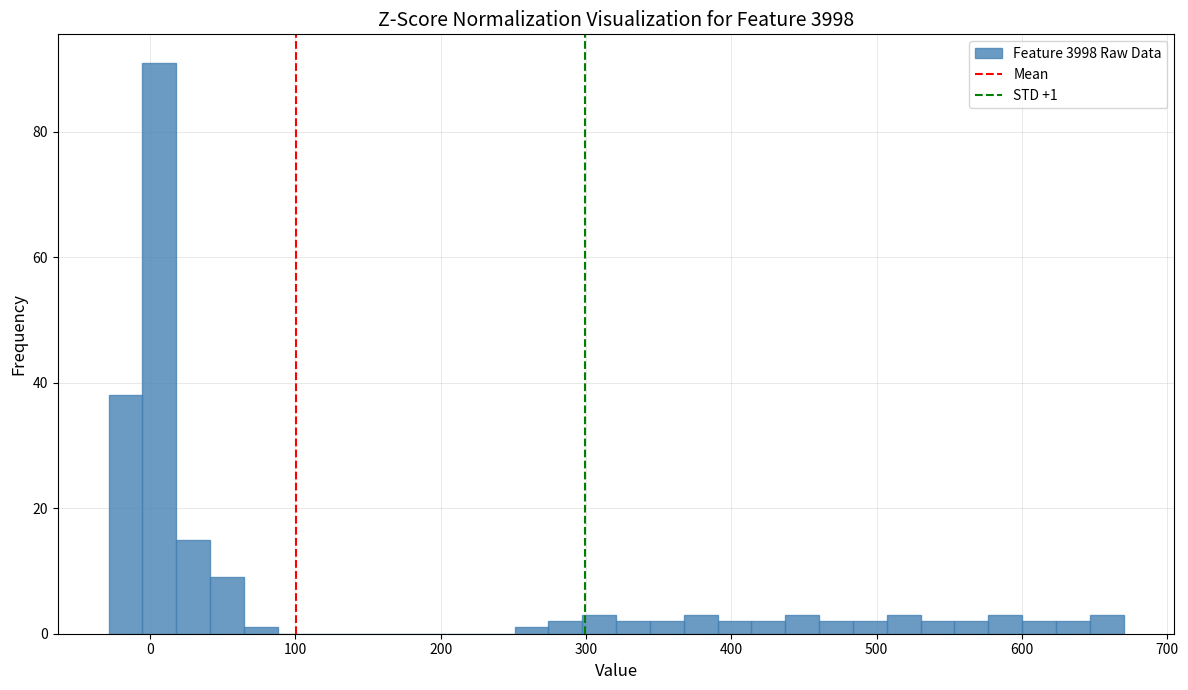

Read against the x-axis, roughly where is the centre of the tallest bar?

10